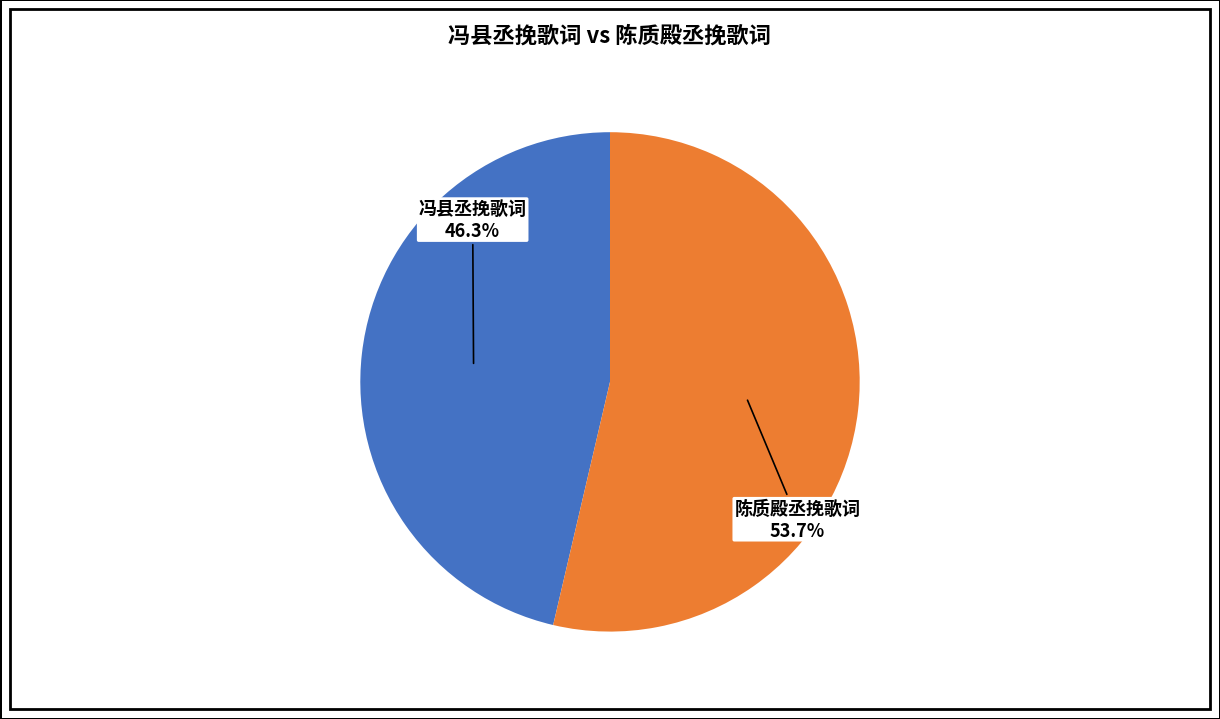

Is there a majority slice in this chart?

Yes